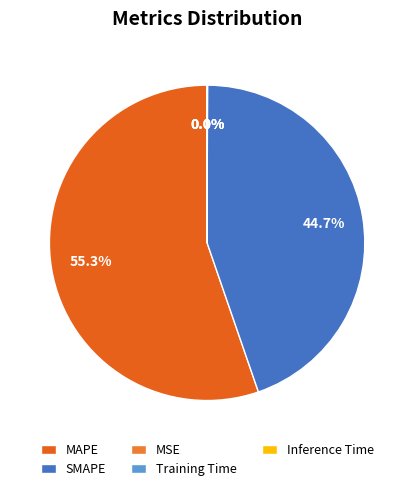

What is the total percentage of SMAPE and Training Time?

44.7%